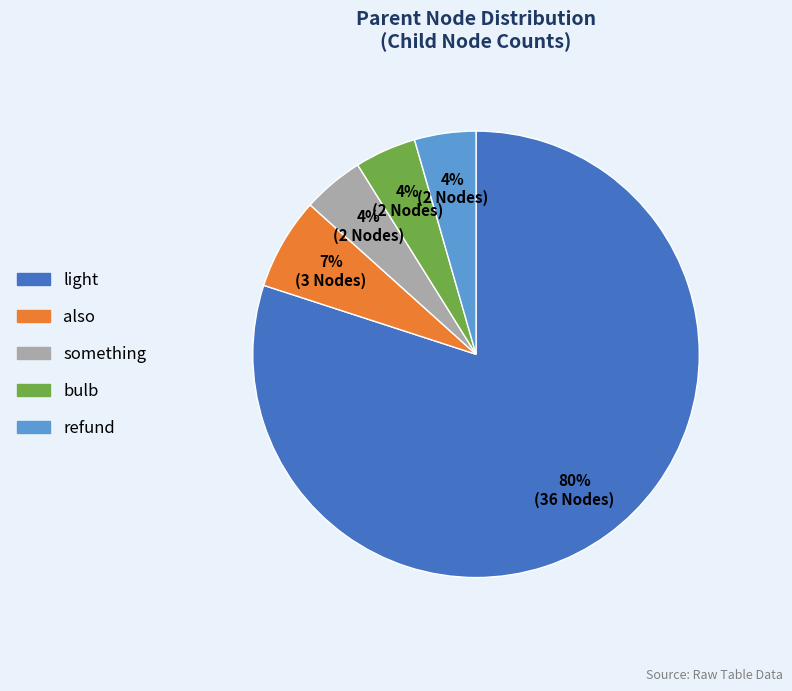

What percentage is the something slice, to the nearest percent?

4%